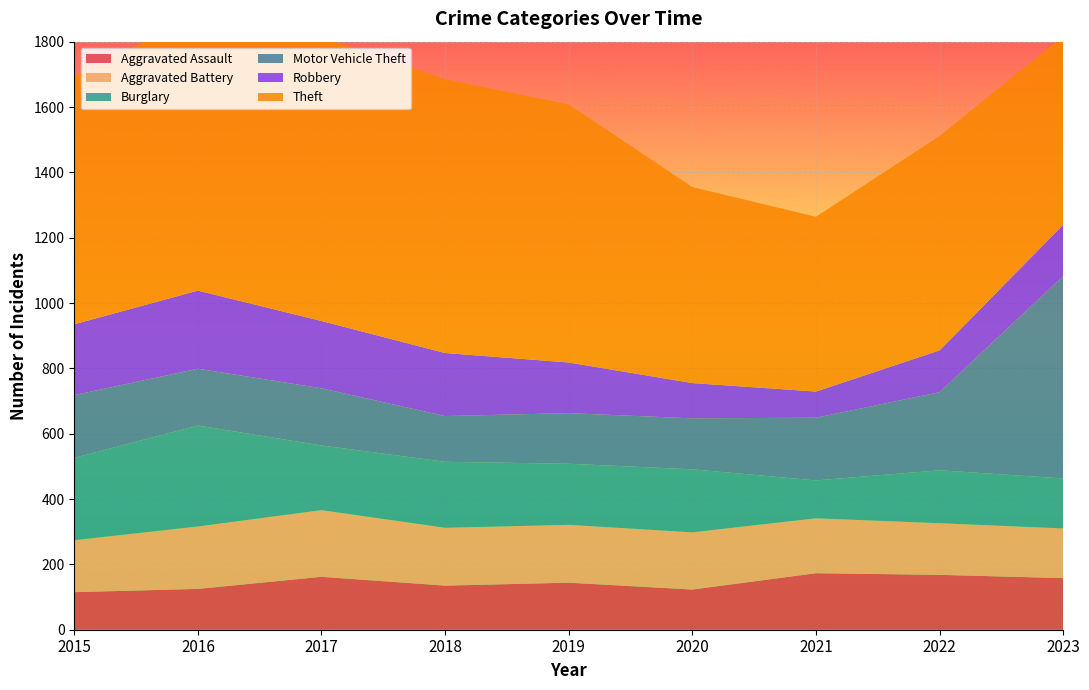

Reading right to left, list all the values displayed in this chart.

Aggravated Assault: 2023=158	2022=168	2021=173	2020=123	2019=144	2018=135	2017=162	2016=125	2015=115
Aggravated Battery: 2023=152	2022=158	2021=168	2020=175	2019=177	2018=177	2017=204	2016=191	2015=159
Burglary: 2023=153	2022=162	2021=116	2020=193	2019=187	2018=202	2017=198	2016=309	2015=252
Motor Vehicle Theft: 2023=619	2022=239	2021=192	2020=156	2019=155	2018=140	2017=175	2016=174	2015=192
Robbery: 2023=157	2022=128	2021=80	2020=108	2019=155	2018=193	2017=206	2016=239	2015=217
Theft: 2023=578	2022=656	2021=535	2020=600	2019=790	2018=838	2017=870	2016=842	2015=760